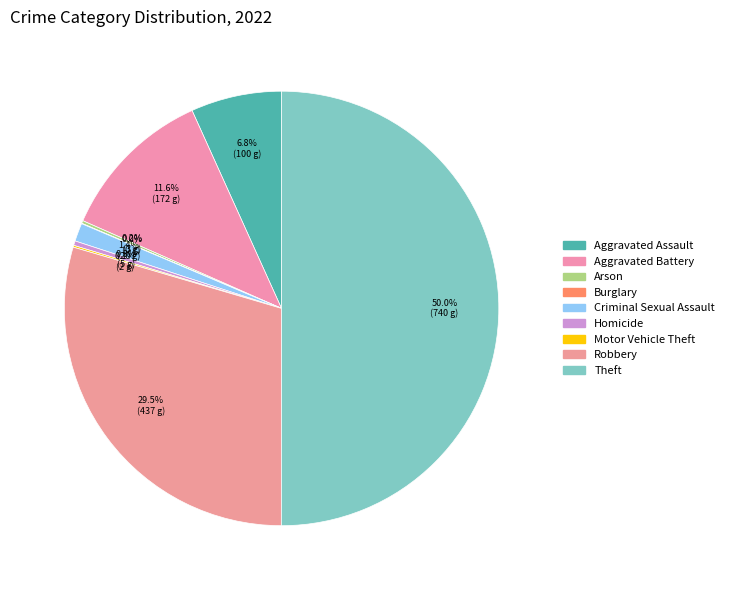

How many segments does this pie chart have?

9